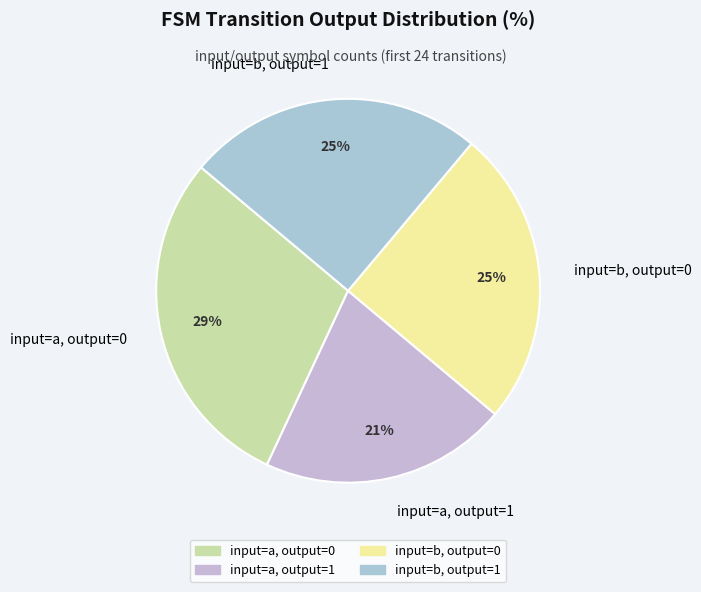

Which category has the smallest portion of the pie?

input=a, output=1